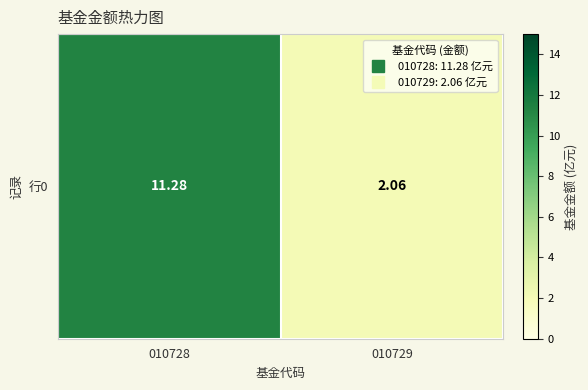

What is the maximum value shown in the chart?

11.3